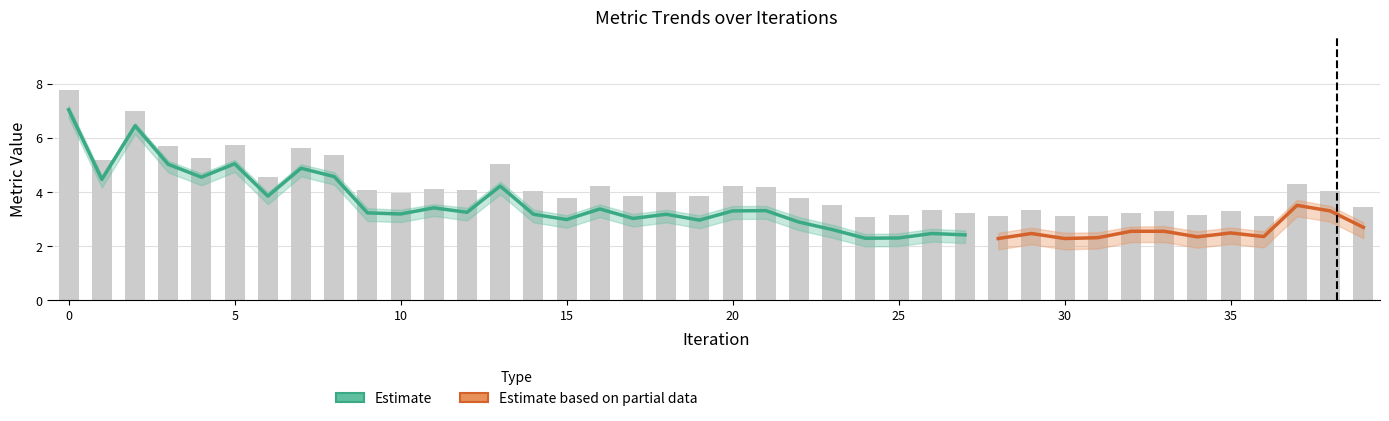

Are the bars horizontal?

No